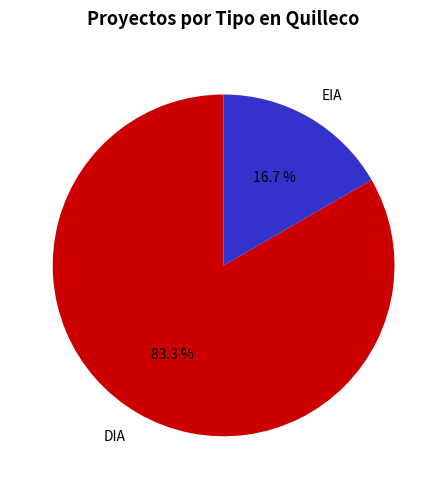

Which category has the smallest portion of the pie?

EIA